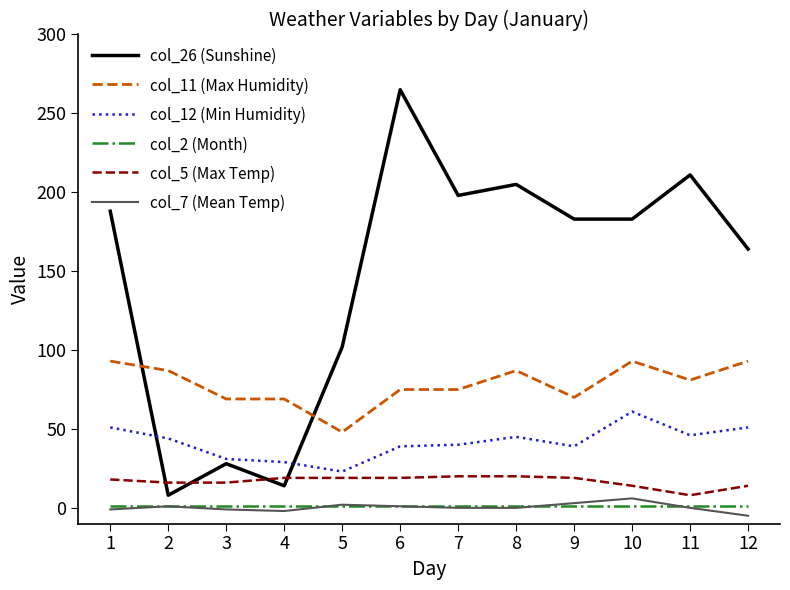

True or false: col_2 (Month) and col_12 (Min Humidity) cross at least once.

False